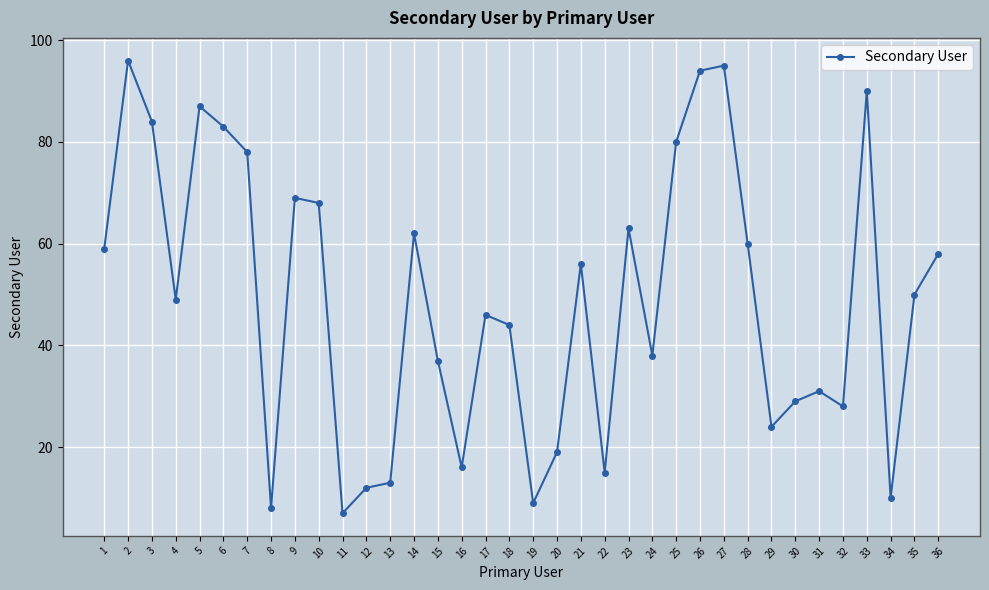

What is the maximum value shown in the chart?

96